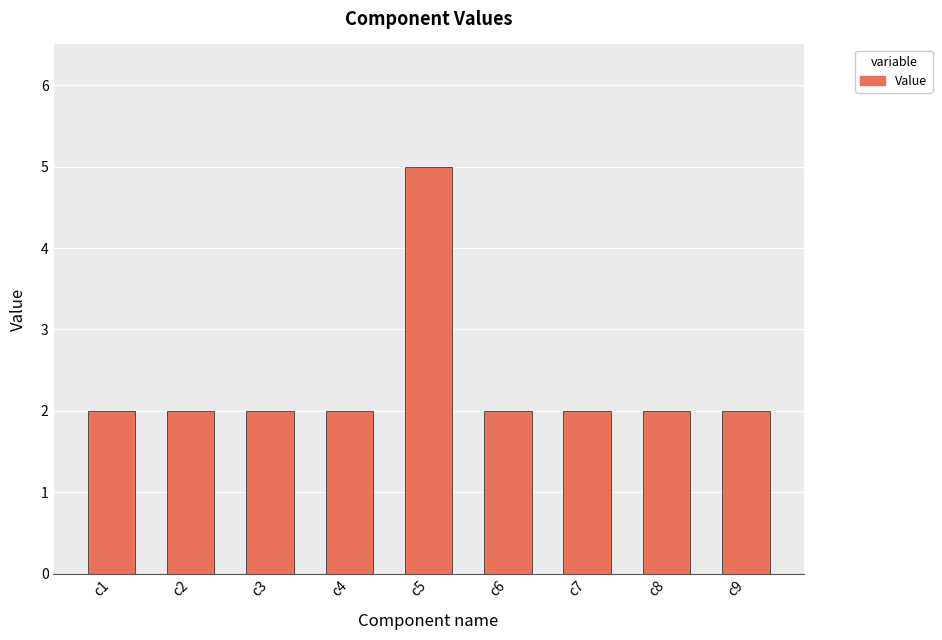

How many bars are there in total?

9